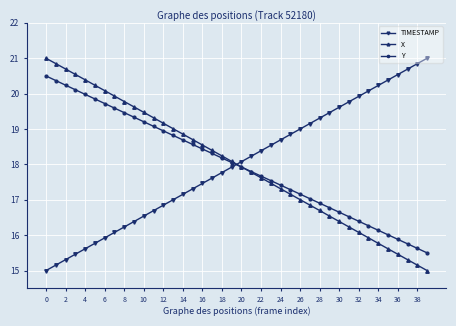

Does the chart have visible grid lines?

Yes